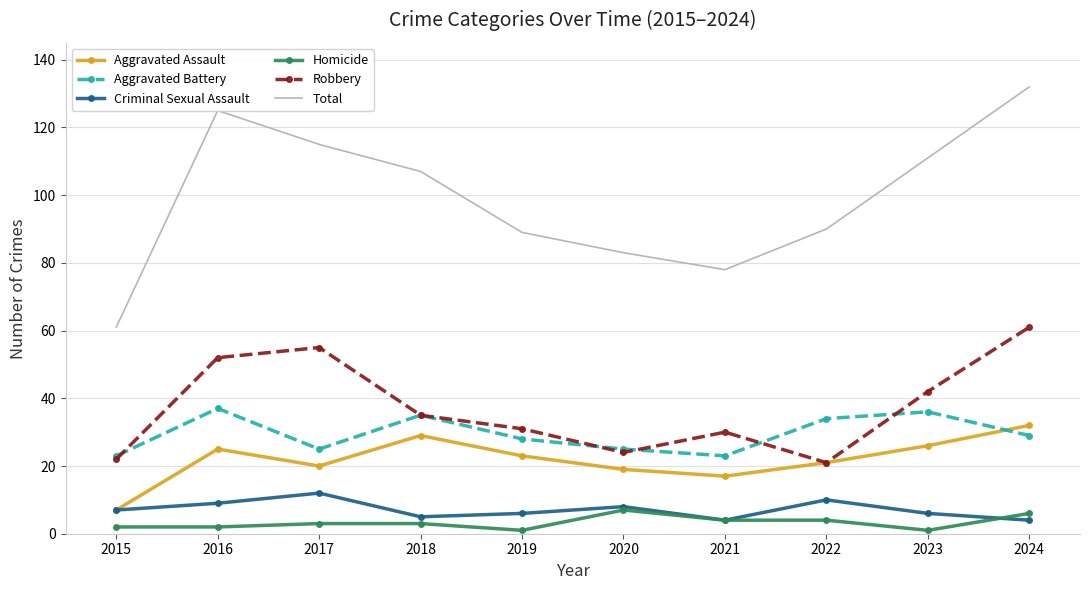

List the series in order of their peak value, highest first.

Total, Robbery, Aggravated Battery, Aggravated Assault, Criminal Sexual Assault, Homicide